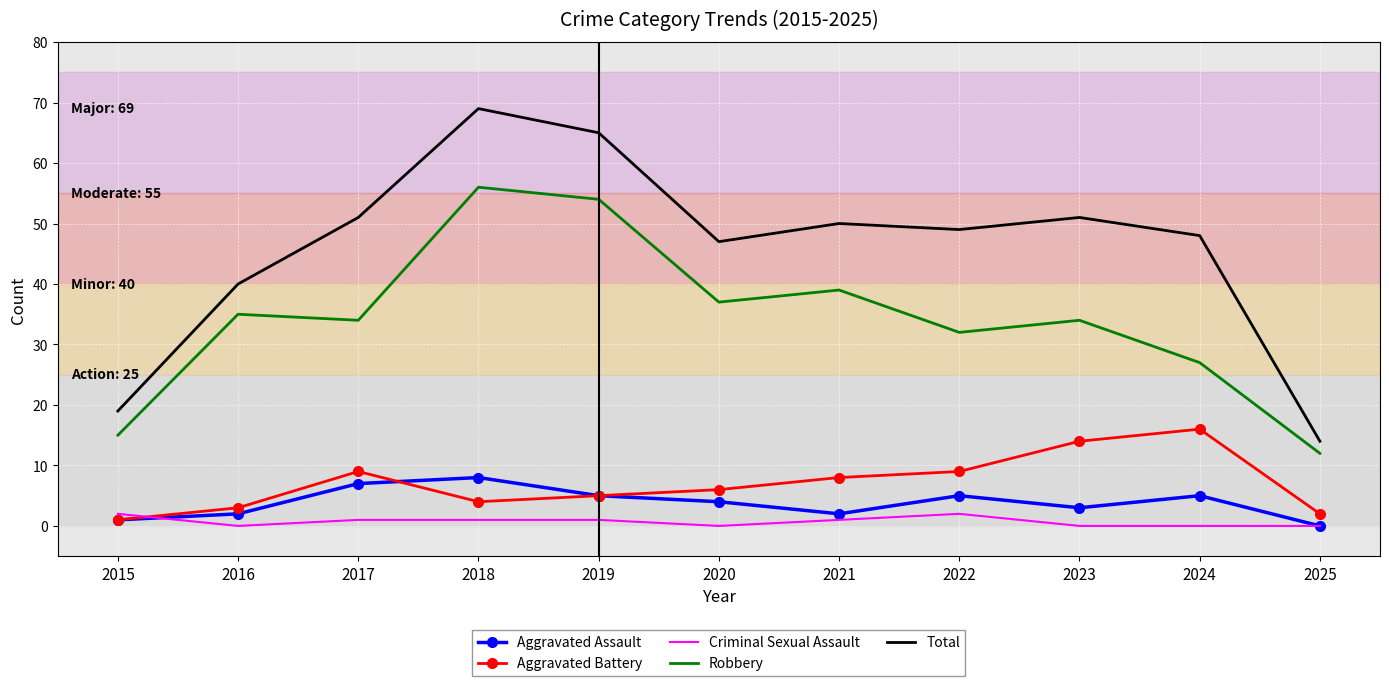

Where does the Criminal Sexual Assault series first go above 1?

2015